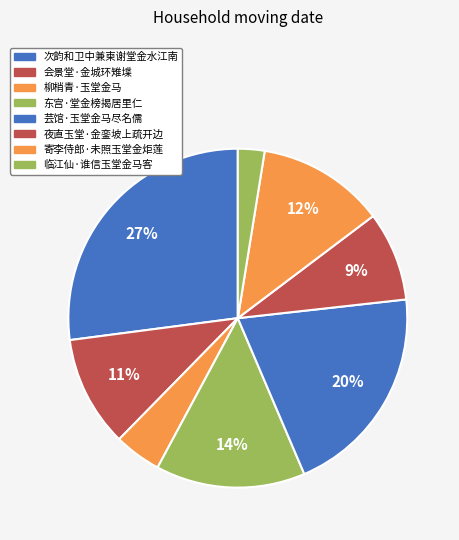

The 夜直玉堂·金銮坡上疏开边 slice represents 9% of the pie. True or false?

True